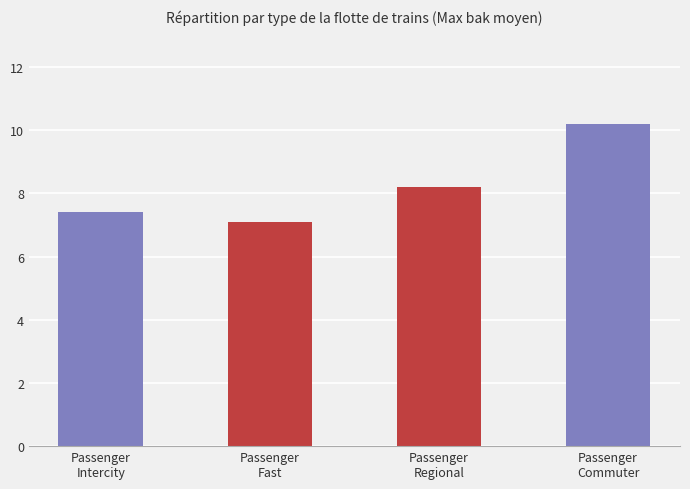

How many values exceed 8?

2